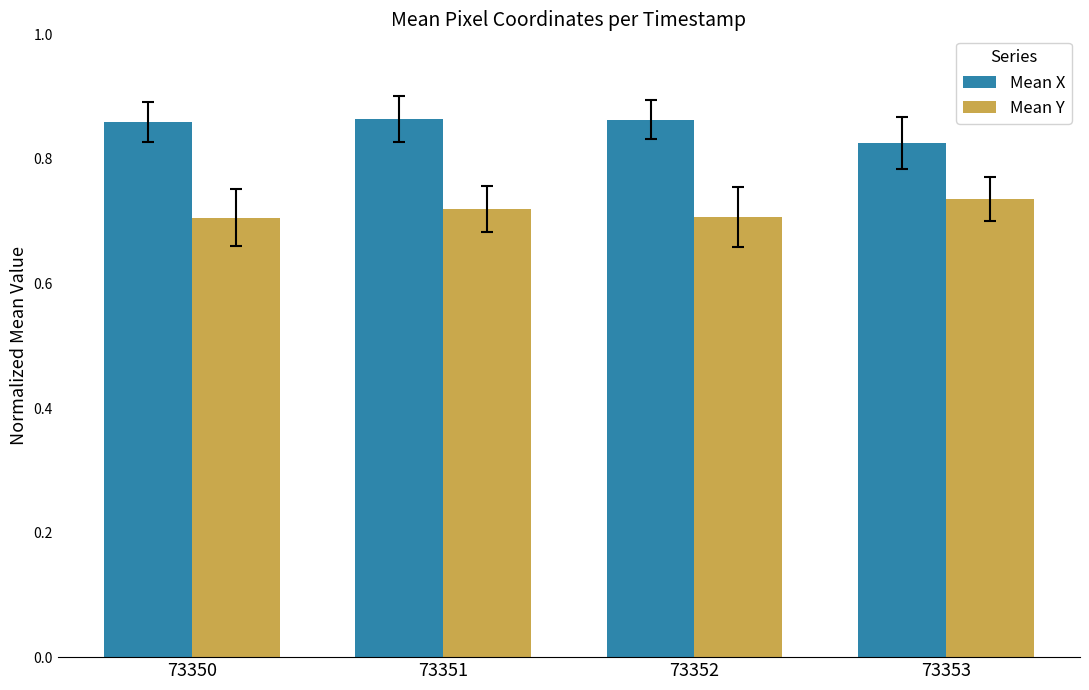

True or false: Mean Y has a value of 0.4 at 73352.

False